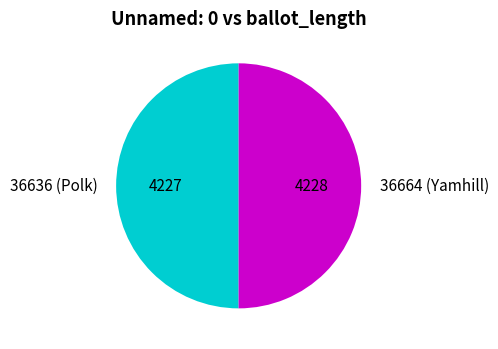

True or false: 36636 (Polk) accounts for 50% of the total.

True